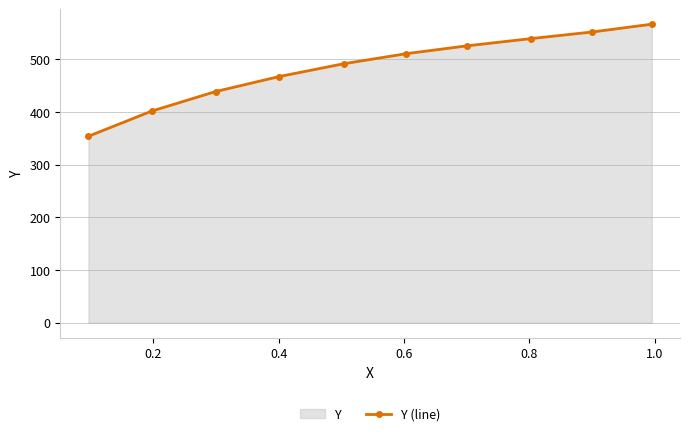

Reading left to right, transcribe all the data shown in this chart.

353.7	401.4	438.5	467.0	491.4	510.4	525.2	538.9	551.5	566.3